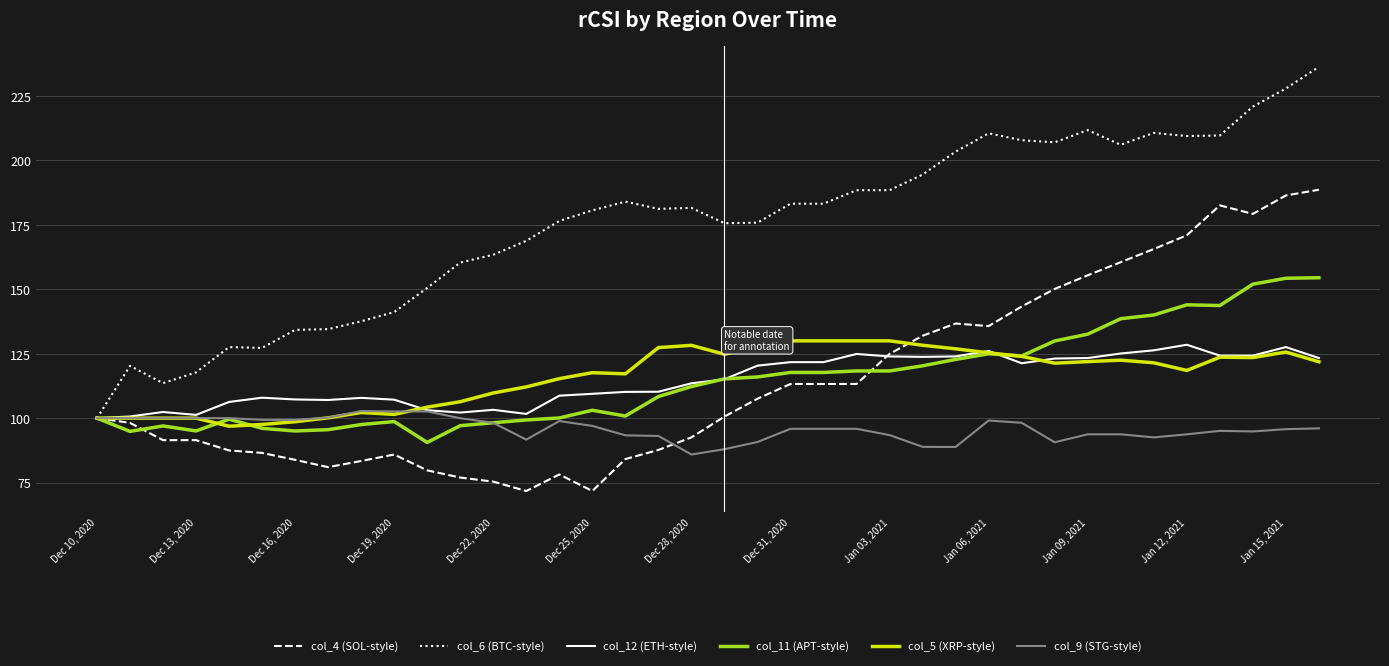

What is the maximum value shown in the chart?

236.3